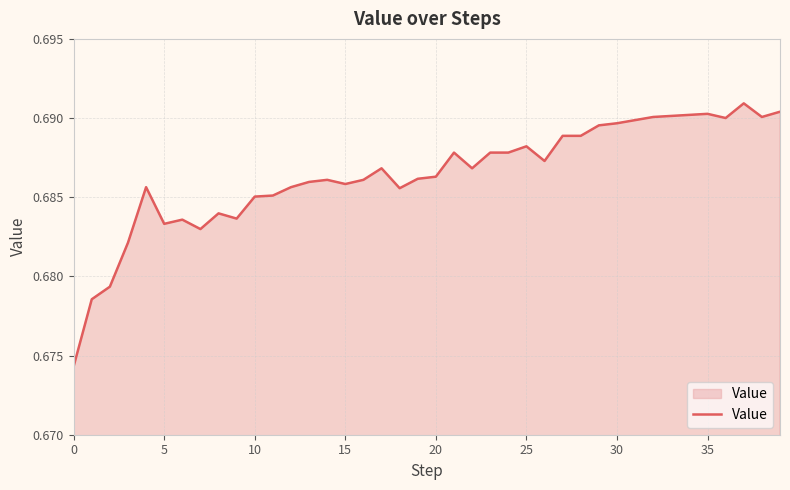

What is the label of the 35th point from the left?

34